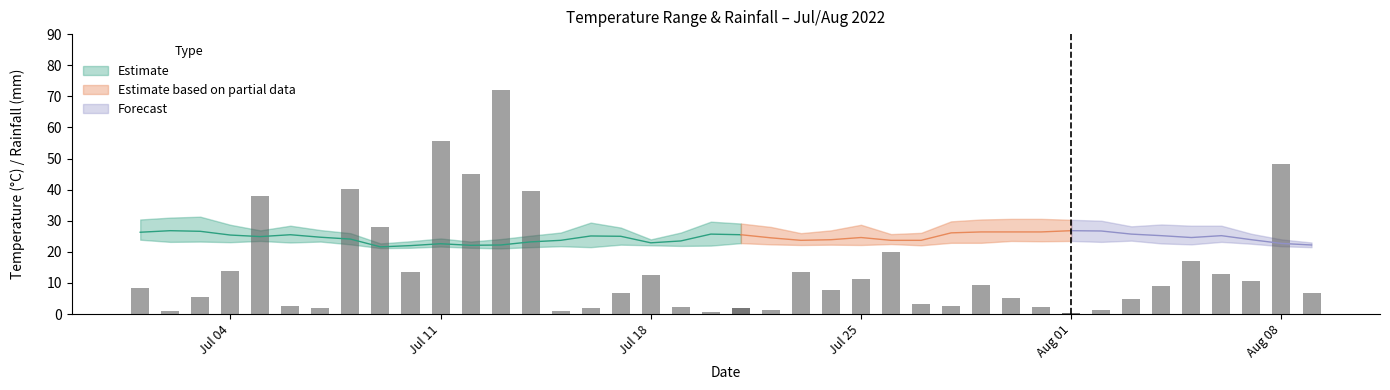

Is it true that min_temp_c equals 23.1 at 2022-07-04?

True